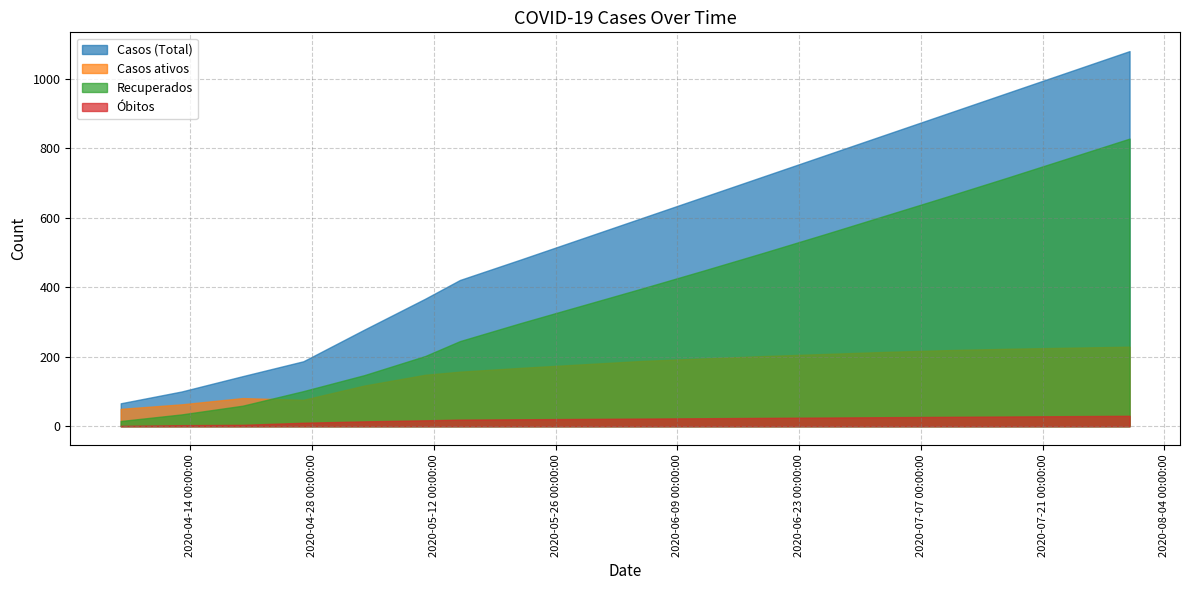

Which series changed the most between 2020-05-04 and 2020-08-17?

Casos (Total)